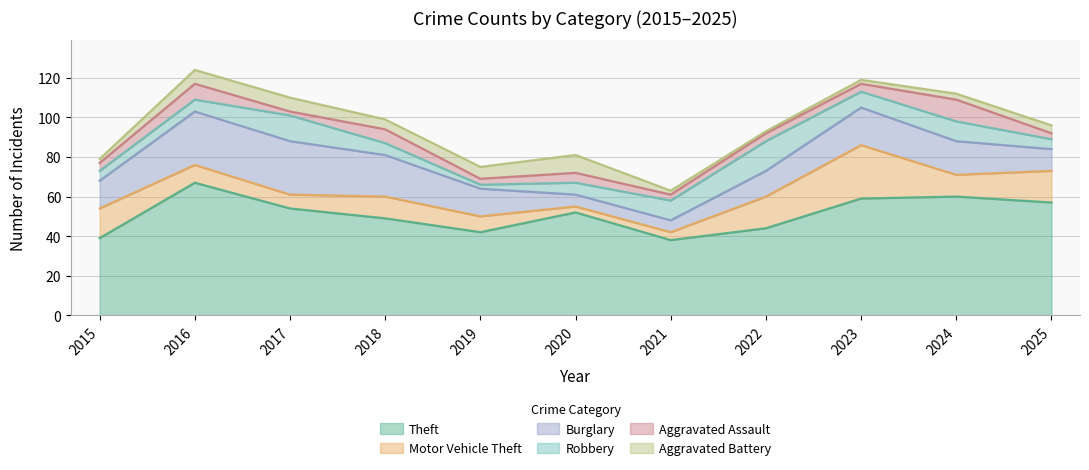

Where is the first local maximum for Motor Vehicle Theft?

2018